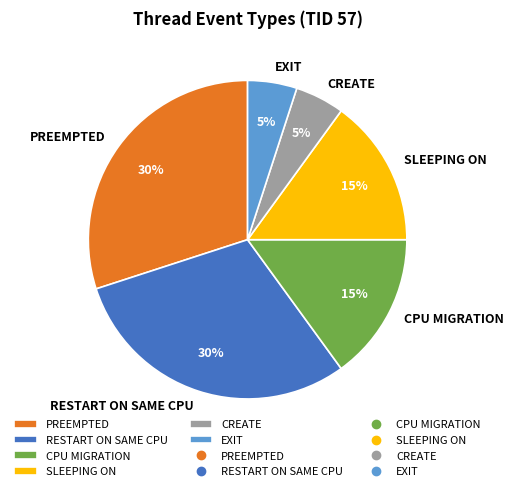

Is the sum of SLEEPING ON and CREATE greater than half?

No